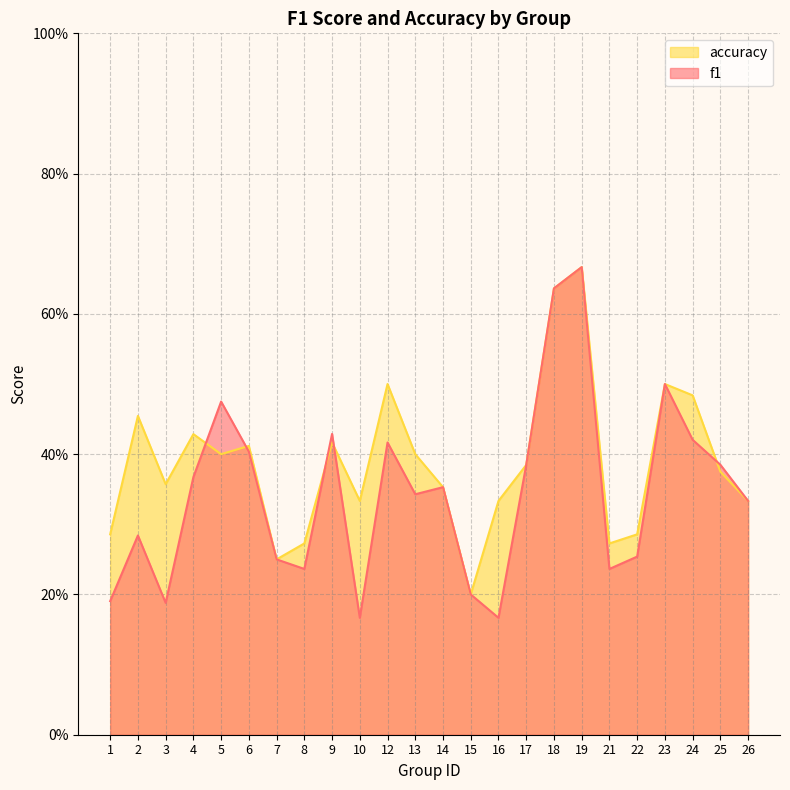

The accuracy series shows 0.4 at 15. True or false?

False